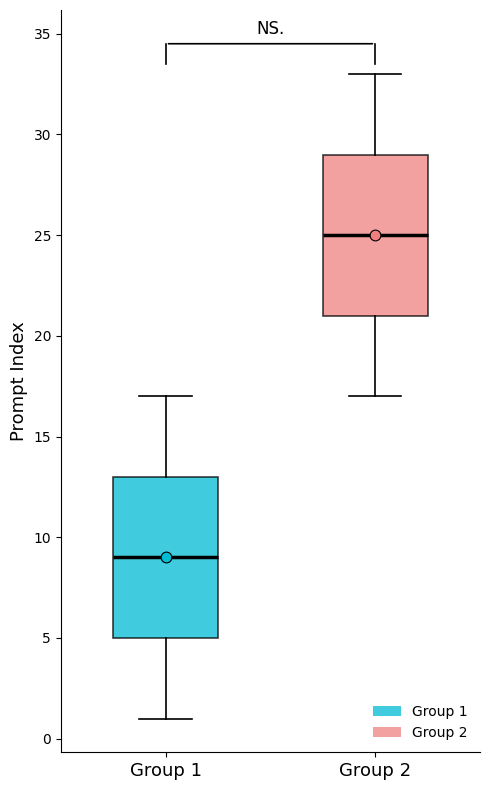

Reading left to right, transcribe this box plot: for each box, give where its median line is, the range the box spans, and where its two whiskers end, as read against the y-axis. The values are not printed on the chart, so give them approximately, as read against the axis.

Group 1: median 9, box 5 to 13, whiskers 1 to 17
Group 2: median 25, box 21 to 29, whiskers 17 to 33